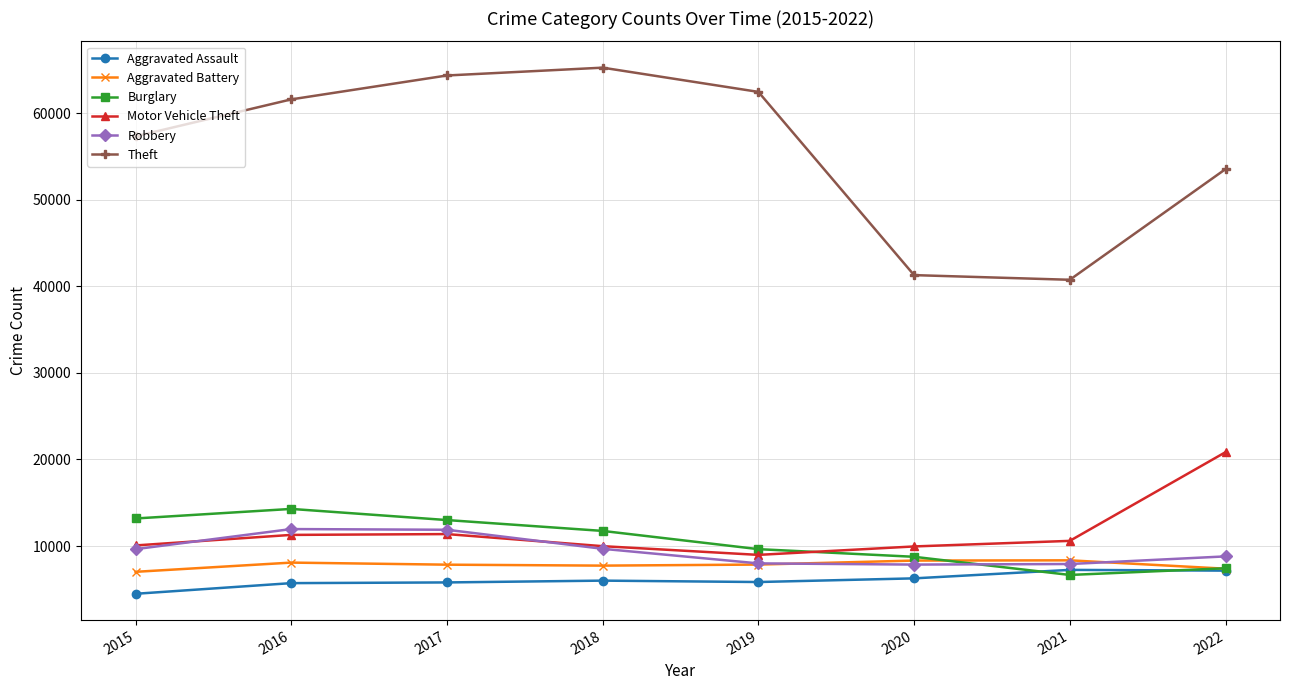

What are all the series names shown in the legend?

Aggravated Assault, Aggravated Battery, Burglary, Motor Vehicle Theft, Robbery, Theft